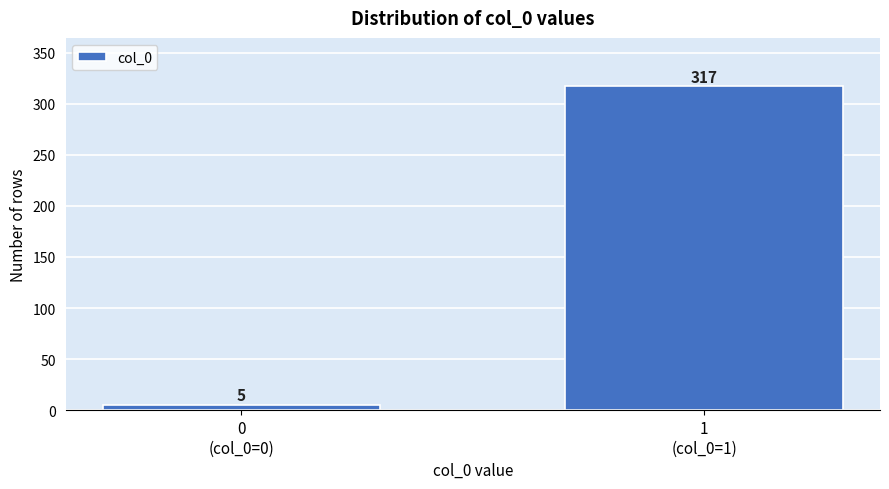

Reading left to right, list all the values displayed in this chart.

5	317